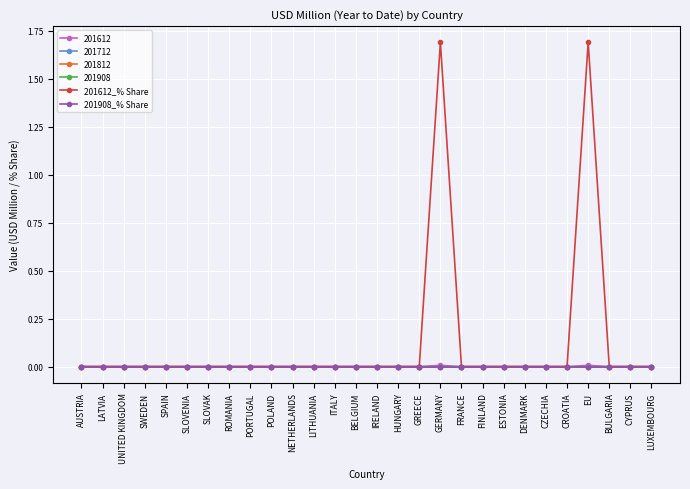

Between GERMANY and FRANCE, which is larger?

GERMANY